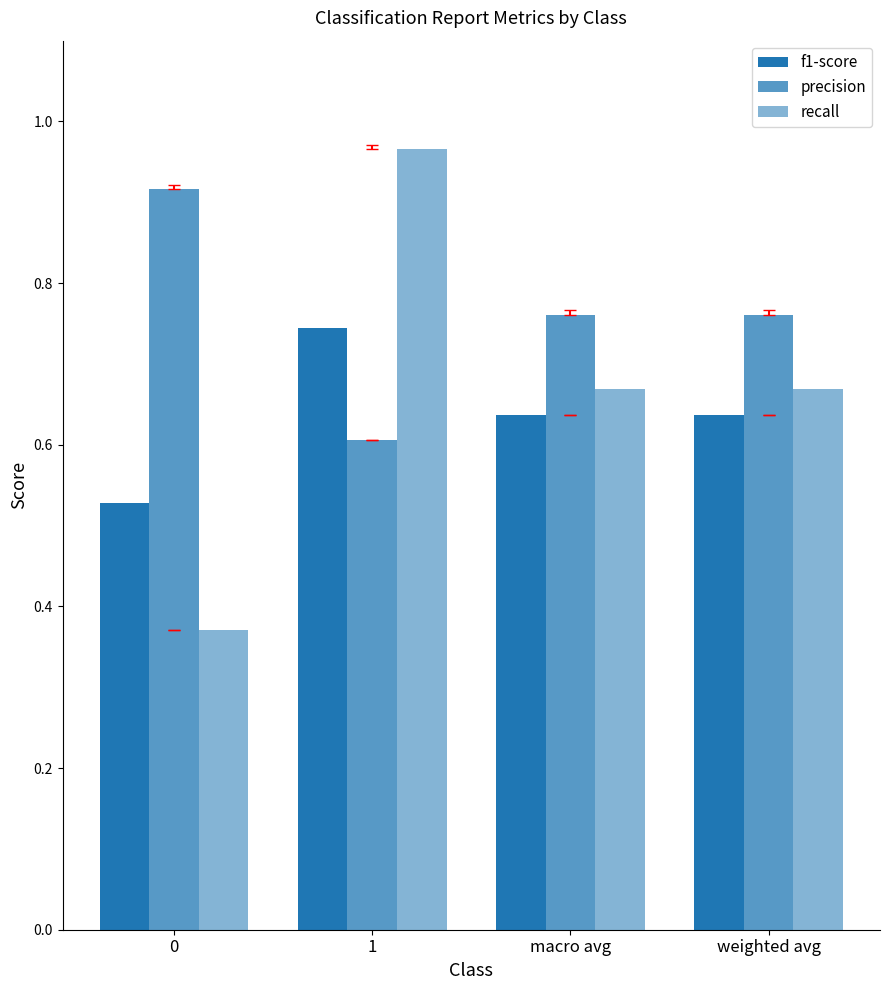

How many groups of bars are there?

4